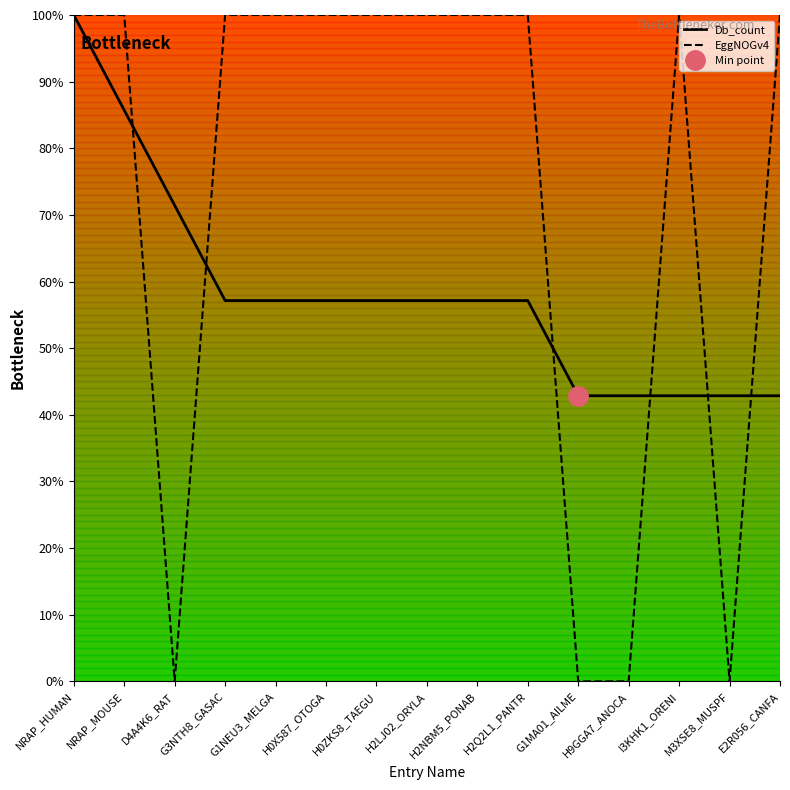

What value does the EggNOGv4 series have at E2R056_CANFA?

100.0